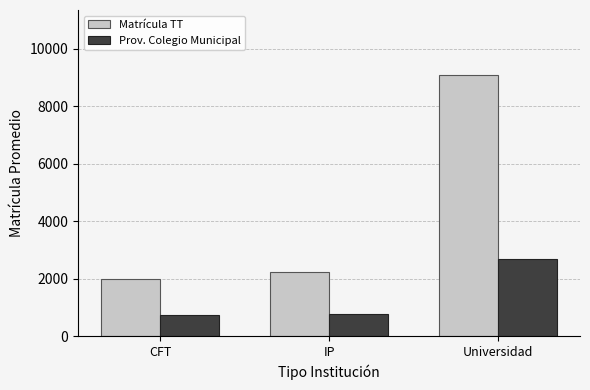

Which category has the lowest value in the Matrícula TT series?

CFT